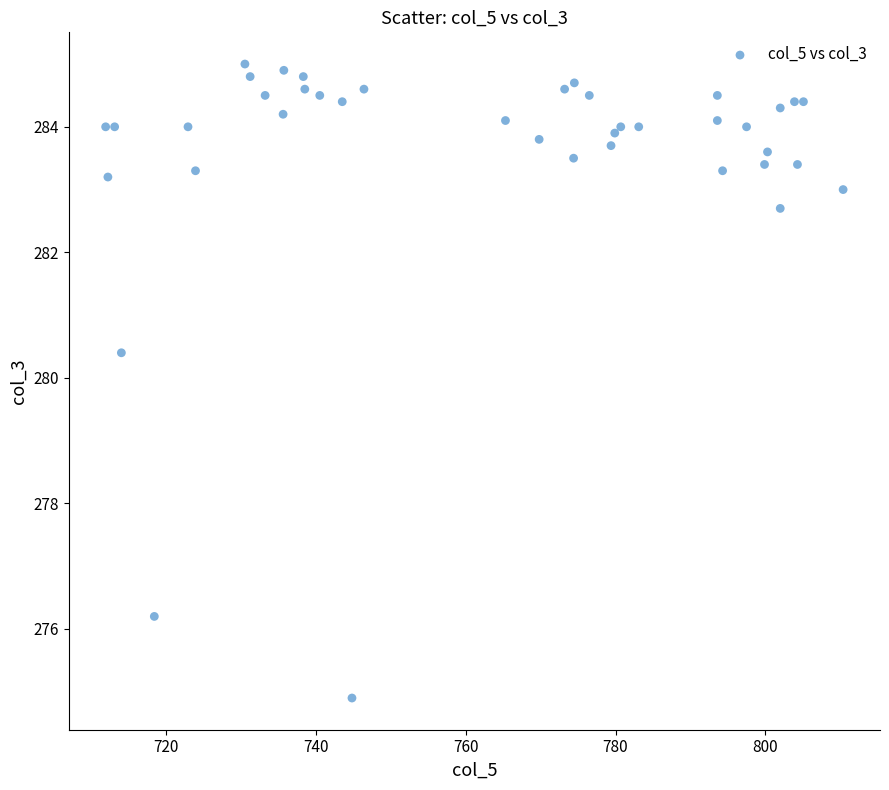

What Y value in the scatter plot is closest to 279?

280.4